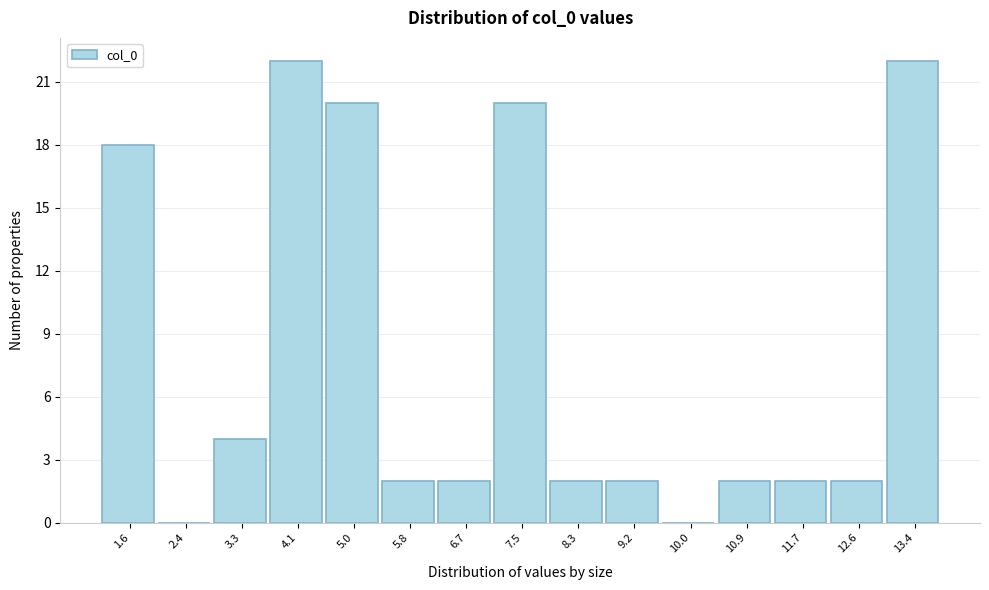

Reading left to right, transcribe all the data shown in this chart.

1.6=18	2.4=0	3.3=4	4.1=22	5.0=20	5.8=2	6.7=2	7.5=20	8.3=2	9.2=2	10.0=0	10.9=2	11.7=2	12.6=2	13.4=22